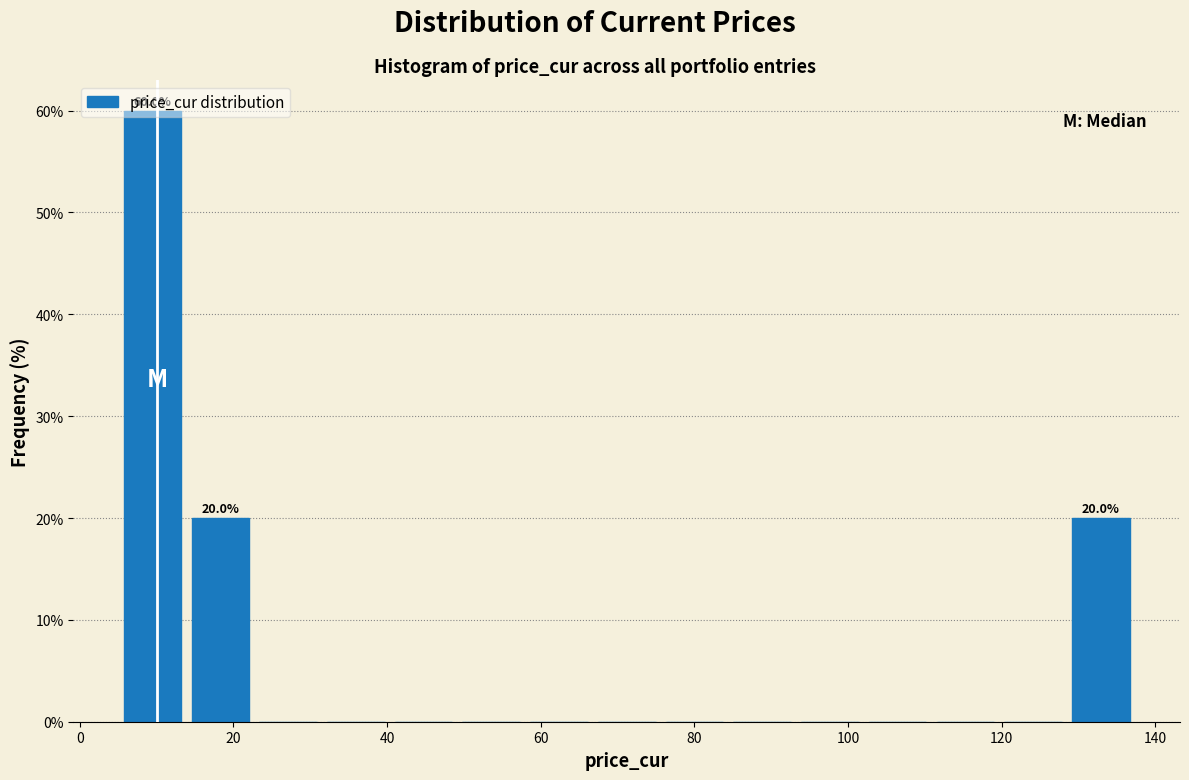

Which range on the x-axis has the tallest bar?

6 to 14